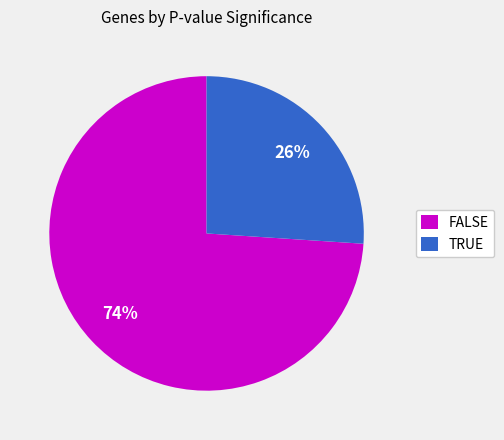

How many segments does this pie chart have?

2